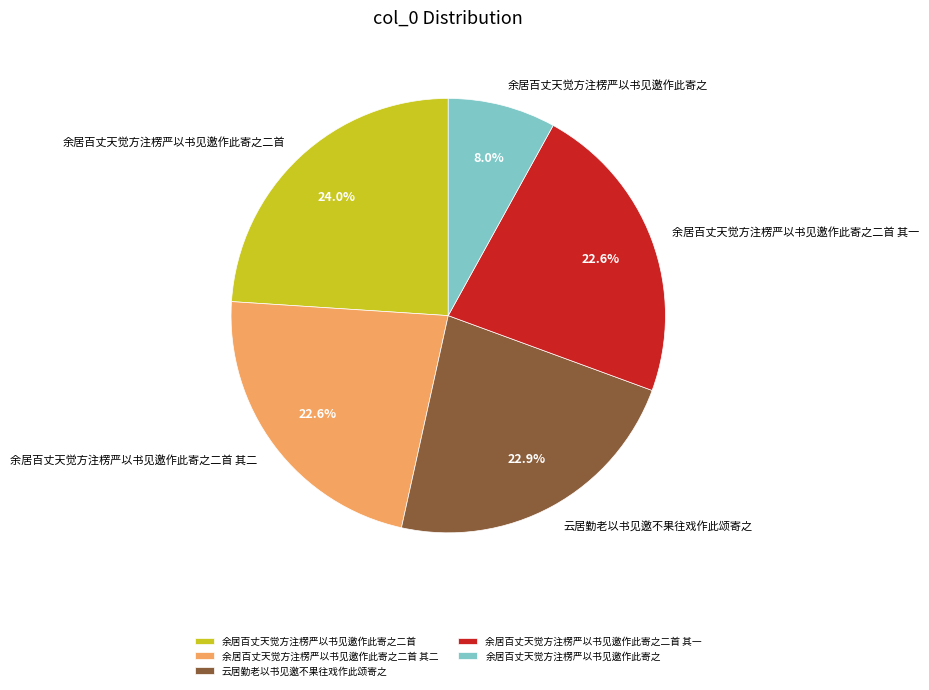

How many slices are in this pie chart?

5